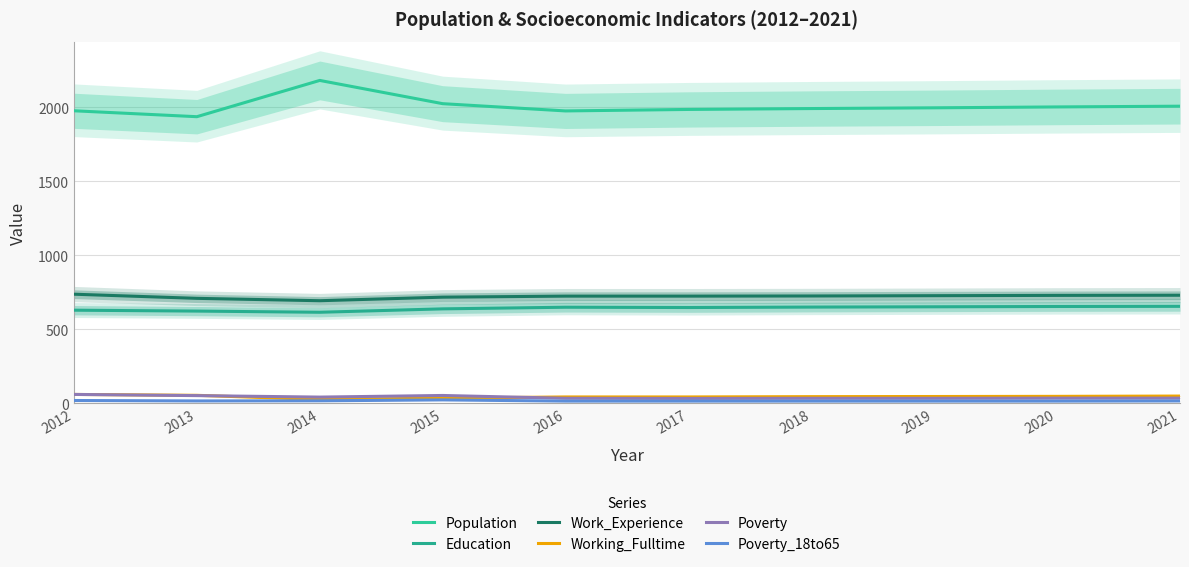

Rank the series at 2019 from highest to lowest value.

Population, Work_Experience, Education, Working_Fulltime, Poverty, Poverty_18to65